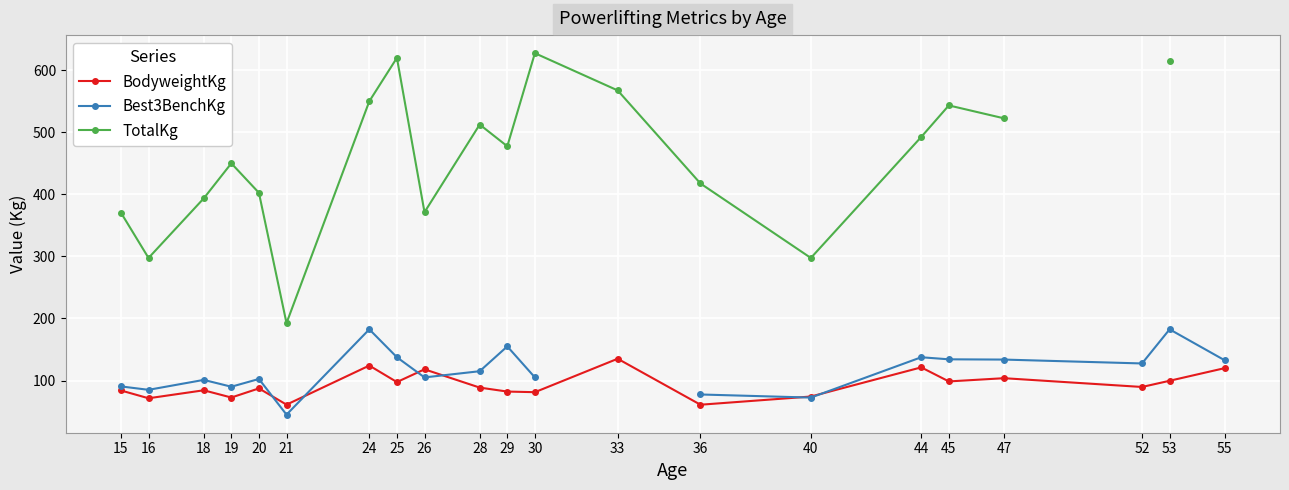

How many lines are shown in the chart?

3